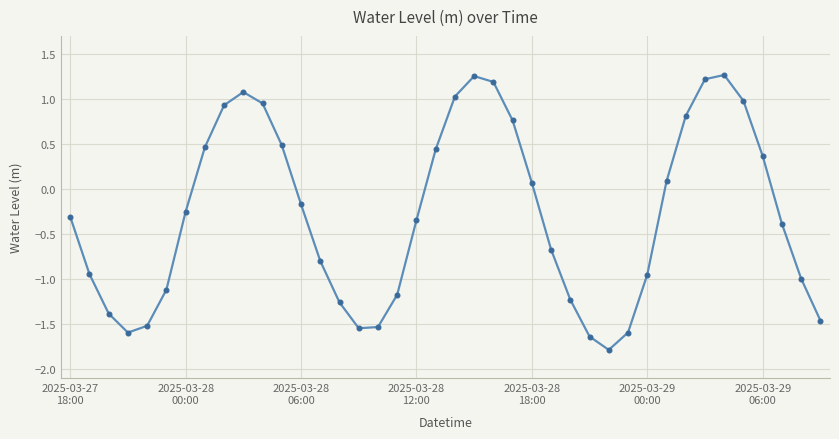

What is the value of the 4th point from the left?

-1.6